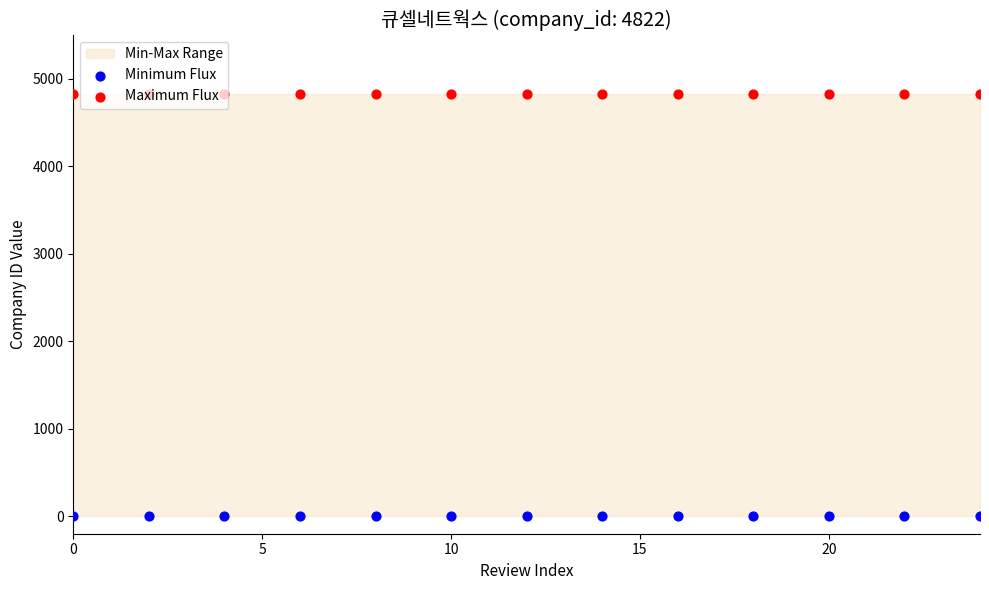

Which series has the largest total across all categories?

Maximum Flux